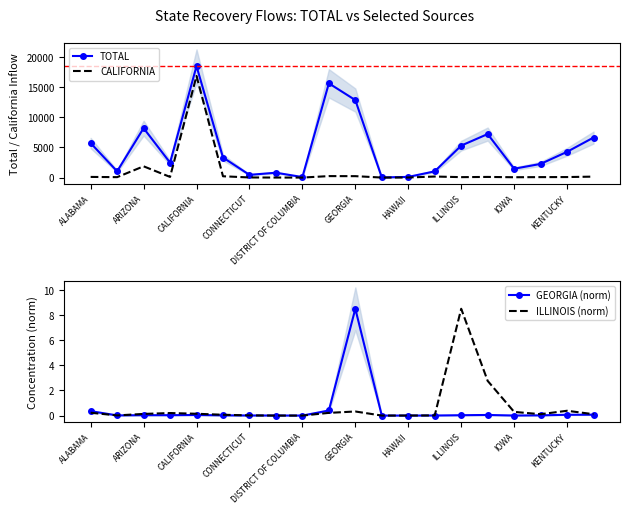

The value of ILLINOIS (norm) at ILLINOIS is 8.5. True or false?

True